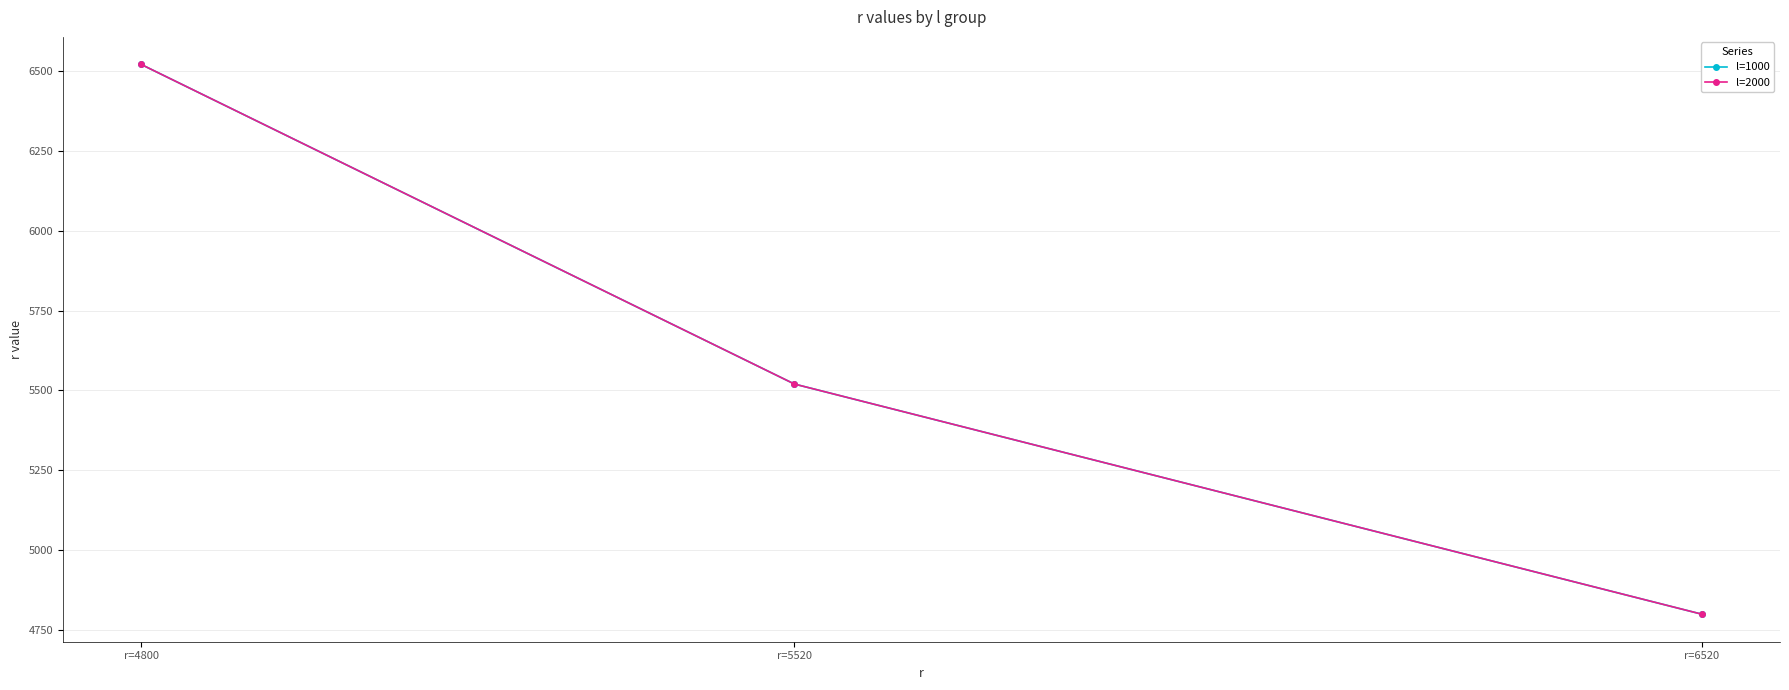

Reading right to left, transcribe all the data shown in this chart.

l=1000: r=6520=4800	r=5520=5520	r=4800=6520
l=2000: r=6520=4800	r=5520=5520	r=4800=6520